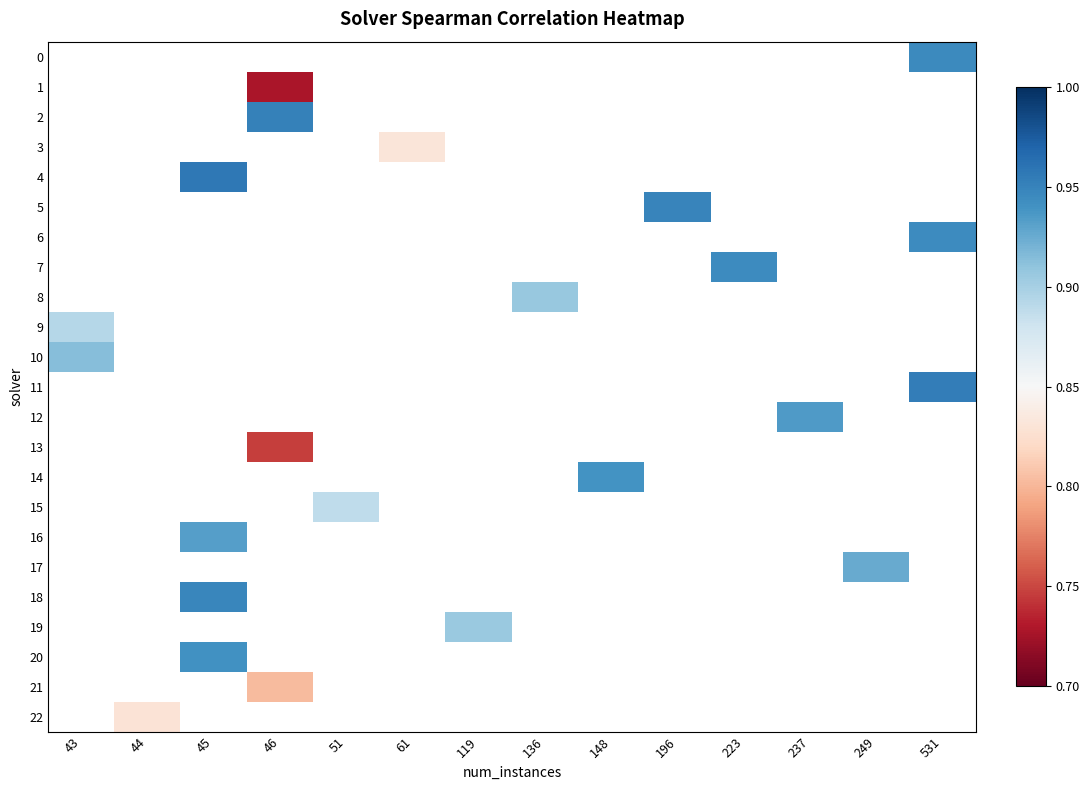

List the labels in order of 13 value, largest first.

43, 44, 45, 46, 51, 61, 119, 136, 148, 196, 223, 237, 249, 531